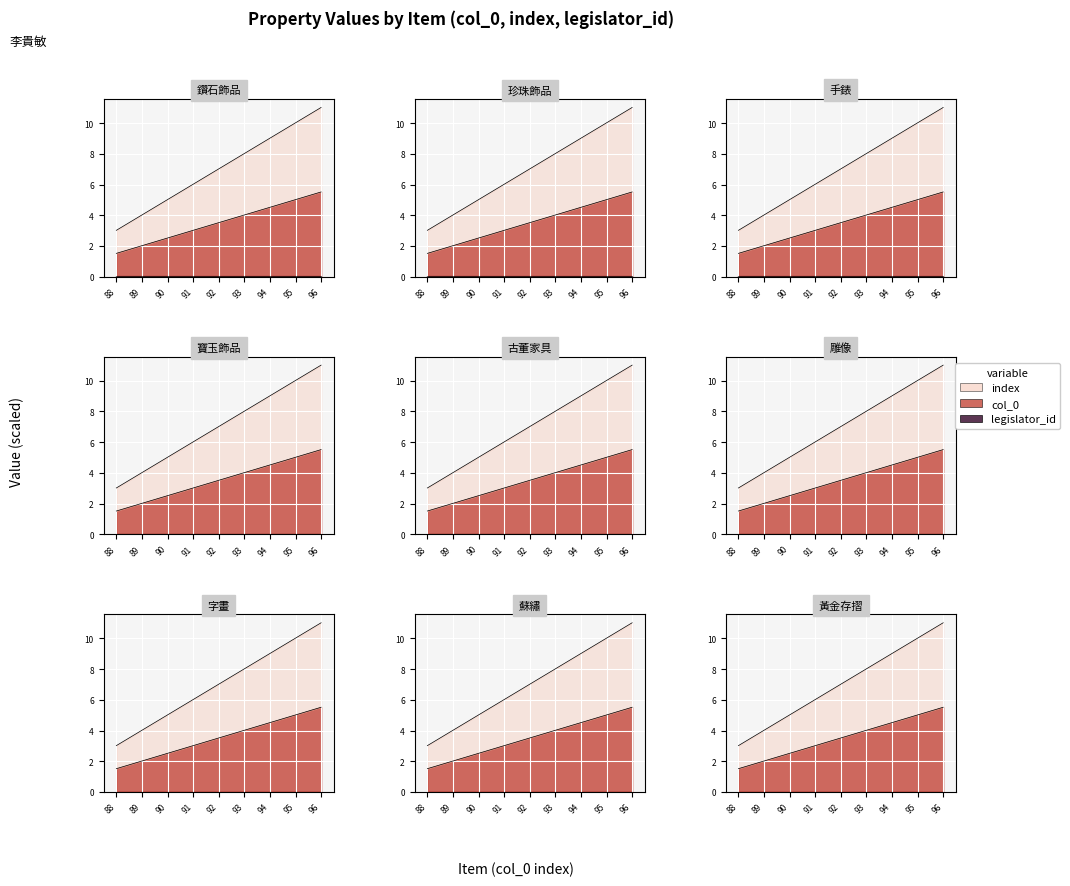

True or false: col_0 has a value of 4.0 at 93.

True